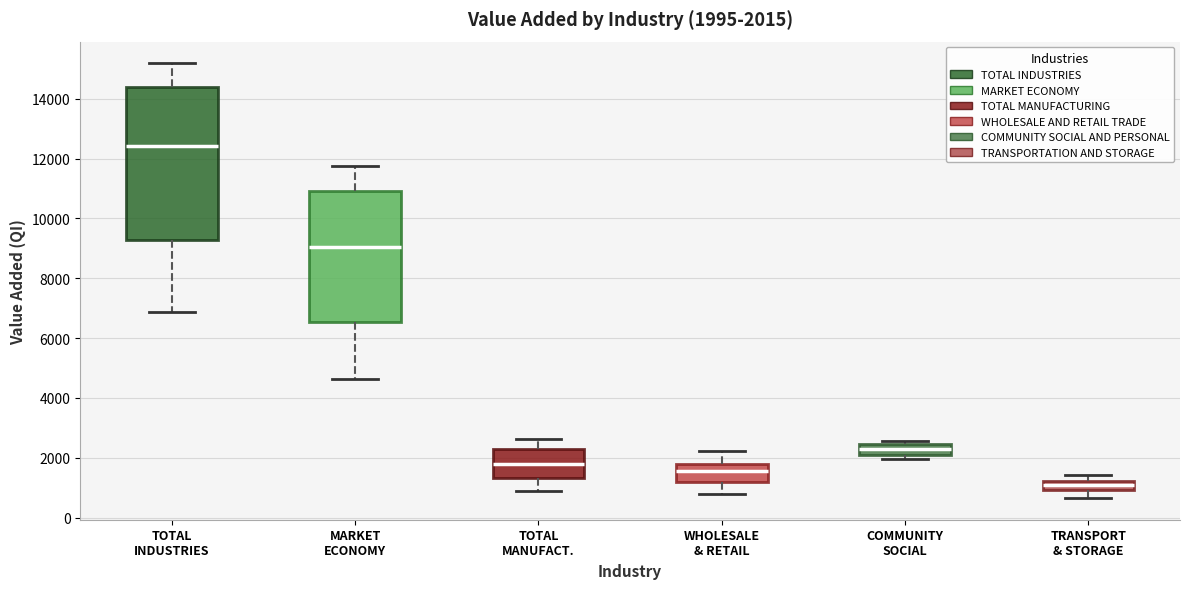

Which box is the tallest, from its lower edge to its upper edge?

TOTAL INDUSTRIES